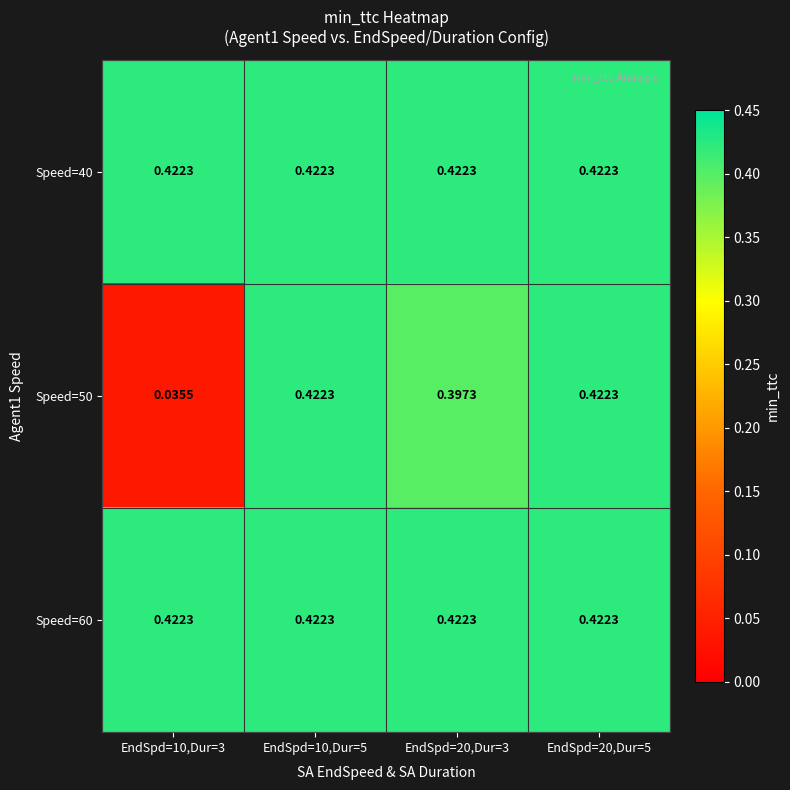

Which has a higher value, EndSpd=10,Dur=3 or EndSpd=20,Dur=3?

EndSpd=10,Dur=3